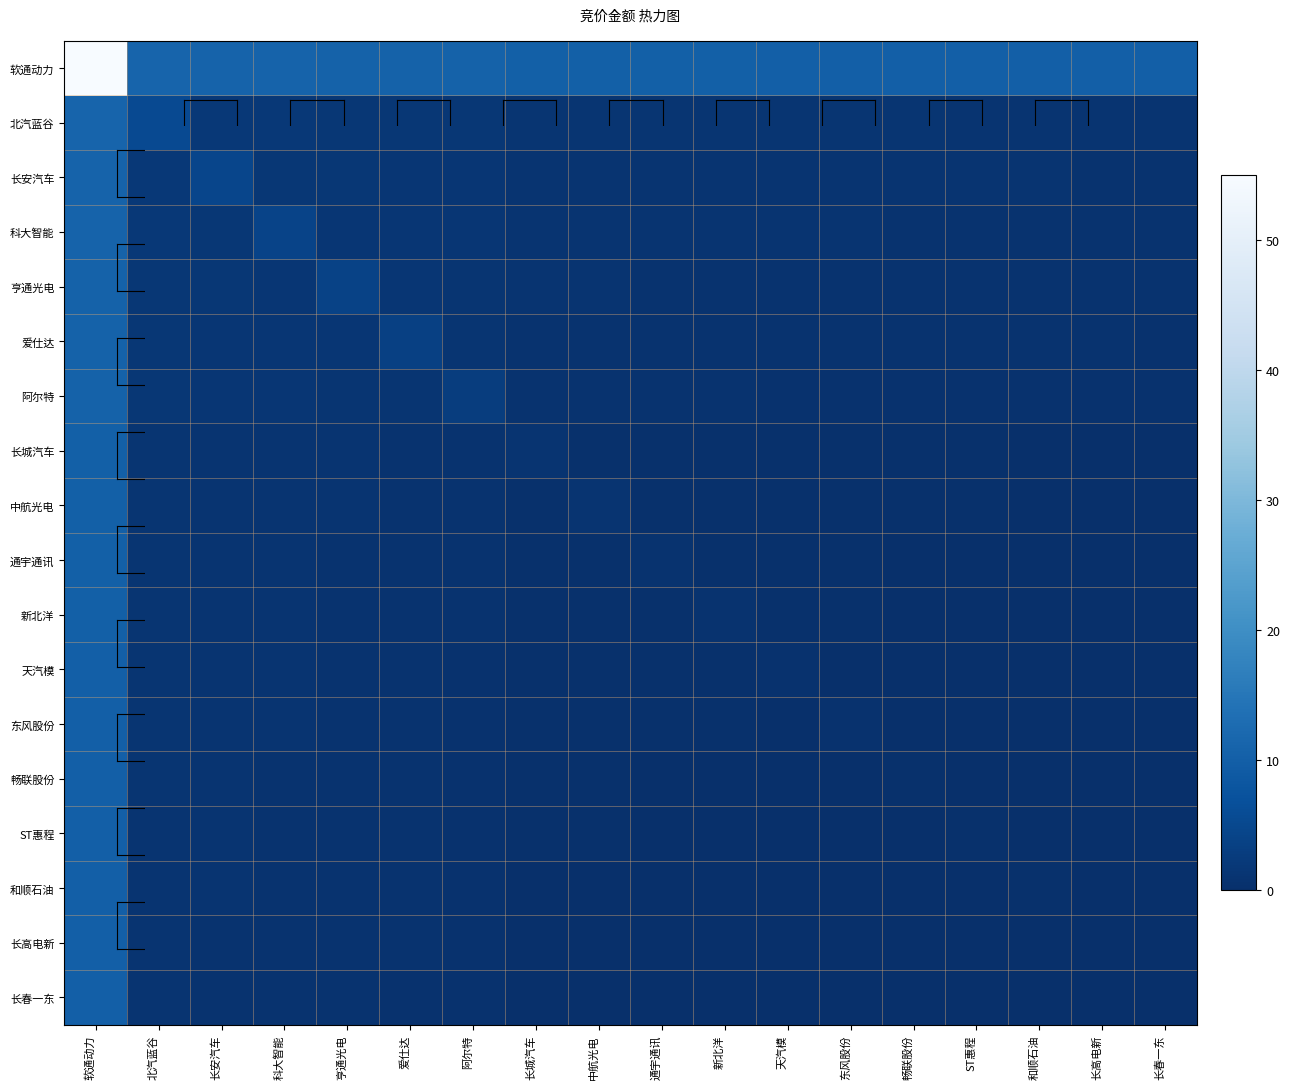

Reading left to right, what are all the values shown in this chart?

软通动力: 软通动力=55.0	北汽蓝谷=11.0	长安汽车=10.8	科大智能=10.8	亨通光电=10.7	爱仕达=10.6	阿尔特=10.5	长城汽车=10.2	中航光电=10.2	通宇通讯=10.1	新北洋=10.1	天汽模=10.1	东风股份=10.1	畅联股份=10.1	ST惠程=10.1	和顺石油=10.0	长高电新=10.0	长春一东=10.0
北汽蓝谷: 软通动力=11.0	北汽蓝谷=5.6	长安汽车=1.8	科大智能=1.8	亨通光电=1.7	爱仕达=1.6	阿尔特=1.5	长城汽车=1.2	中航光电=1.2	通宇通讯=1.2	新北洋=1.1	天汽模=1.1	东风股份=1.1	畅联股份=1.1	ST惠程=1.1	和顺石油=1.1	长高电新=1.0	长春一东=1.0
长安汽车: 软通动力=10.8	北汽蓝谷=1.8	长安汽车=4.5	科大智能=1.6	亨通光电=1.5	爱仕达=1.5	阿尔特=1.4	长城汽车=1.0	中航光电=1.0	通宇通讯=1.0	新北洋=0.9	天汽模=0.9	东风股份=0.9	畅联股份=0.9	ST惠程=0.9	和顺石油=0.9	长高电新=0.9	长春一东=0.8
科大智能: 软通动力=10.8	北汽蓝谷=1.8	长安汽车=1.6	科大智能=4.3	亨通光电=1.5	爱仕达=1.4	阿尔特=1.3	长城汽车=0.9	中航光电=0.9	通宇通讯=0.9	新北洋=0.9	天汽模=0.9	东风股份=0.9	畅联股份=0.8	ST惠程=0.8	和顺石油=0.8	长高电新=0.8	长春一东=0.8
亨通光电: 软通动力=10.7	北汽蓝谷=1.7	长安汽车=1.5	科大智能=1.5	亨通光电=3.9	爱仕达=1.3	阿尔特=1.2	长城汽车=0.9	中航光电=0.9	通宇通讯=0.9	新北洋=0.8	天汽模=0.8	东风股份=0.8	畅联股份=0.8	ST惠程=0.8	和顺石油=0.8	长高电新=0.7	长春一东=0.7
爱仕达: 软通动力=10.6	北汽蓝谷=1.6	长安汽车=1.5	科大智能=1.4	亨通光电=1.3	爱仕达=3.5	阿尔特=1.2	长城汽车=0.8	中航光电=0.8	通宇通讯=0.8	新北洋=0.8	天汽模=0.7	东风股份=0.7	畅联股份=0.7	ST惠程=0.7	和顺石油=0.7	长高电新=0.7	长春一东=0.6
阿尔特: 软通动力=10.5	北汽蓝谷=1.5	长安汽车=1.4	科大智能=1.3	亨通光电=1.2	爱仕达=1.2	阿尔特=2.9	长城汽车=0.7	中航光电=0.7	通宇通讯=0.7	新北洋=0.7	天汽模=0.6	东风股份=0.6	畅联股份=0.6	ST惠程=0.6	和顺石油=0.6	长高电新=0.6	长春一东=0.5
长城汽车: 软通动力=10.2	北汽蓝谷=1.2	长安汽车=1.0	科大智能=0.9	亨通光电=0.9	爱仕达=0.8	阿尔特=0.7	长城汽车=0.9	中航光电=0.3	通宇通讯=0.3	新北洋=0.3	天汽模=0.3	东风股份=0.3	畅联股份=0.2	ST惠程=0.2	和顺石油=0.2	长高电新=0.2	长春一东=0.2
中航光电: 软通动力=10.2	北汽蓝谷=1.2	长安汽车=1.0	科大智能=0.9	亨通光电=0.9	爱仕达=0.8	阿尔特=0.7	长城汽车=0.3	中航光电=0.9	通宇通讯=0.3	新北洋=0.3	天汽模=0.3	东风股份=0.3	畅联股份=0.2	ST惠程=0.2	和顺石油=0.2	长高电新=0.2	长春一东=0.2
通宇通讯: 软通动力=10.1	北汽蓝谷=1.2	长安汽车=1.0	科大智能=0.9	亨通光电=0.9	爱仕达=0.8	阿尔特=0.7	长城汽车=0.3	中航光电=0.3	通宇通讯=0.8	新北洋=0.3	天汽模=0.2	东风股份=0.2	畅联股份=0.2	ST惠程=0.2	和顺石油=0.2	长高电新=0.2	长春一东=0.2
新北洋: 软通动力=10.1	北汽蓝谷=1.1	长安汽车=0.9	科大智能=0.9	亨通光电=0.8	爱仕达=0.8	阿尔特=0.7	长城汽车=0.3	中航光电=0.3	通宇通讯=0.3	新北洋=0.7	天汽模=0.2	东风股份=0.2	畅联股份=0.2	ST惠程=0.2	和顺石油=0.2	长高电新=0.2	长春一东=0.1
天汽模: 软通动力=10.1	北汽蓝谷=1.1	长安汽车=0.9	科大智能=0.9	亨通光电=0.8	爱仕达=0.7	阿尔特=0.6	长城汽车=0.3	中航光电=0.3	通宇通讯=0.2	新北洋=0.2	天汽模=0.5	东风股份=0.2	畅联股份=0.2	ST惠程=0.2	和顺石油=0.1	长高电新=0.1	长春一东=0.1
东风股份: 软通动力=10.1	北汽蓝谷=1.1	长安汽车=0.9	科大智能=0.9	亨通光电=0.8	爱仕达=0.7	阿尔特=0.6	长城汽车=0.3	中航光电=0.3	通宇通讯=0.2	新北洋=0.2	天汽模=0.2	东风股份=0.5	畅联股份=0.2	ST惠程=0.2	和顺石油=0.1	长高电新=0.1	长春一东=0.1
畅联股份: 软通动力=10.1	北汽蓝谷=1.1	长安汽车=0.9	科大智能=0.8	亨通光电=0.8	爱仕达=0.7	阿尔特=0.6	长城汽车=0.2	中航光电=0.2	通宇通讯=0.2	新北洋=0.2	天汽模=0.2	东风股份=0.2	畅联股份=0.4	ST惠程=0.1	和顺石油=0.1	长高电新=0.1	长春一东=0.1
ST惠程: 软通动力=10.1	北汽蓝谷=1.1	长安汽车=0.9	科大智能=0.8	亨通光电=0.8	爱仕达=0.7	阿尔特=0.6	长城汽车=0.2	中航光电=0.2	通宇通讯=0.2	新北洋=0.2	天汽模=0.2	东风股份=0.2	畅联股份=0.1	ST惠程=0.3	和顺石油=0.1	长高电新=0.1	长春一东=0.1
和顺石油: 软通动力=10.0	北汽蓝谷=1.1	长安汽车=0.9	科大智能=0.8	亨通光电=0.8	爱仕达=0.7	阿尔特=0.6	长城汽车=0.2	中航光电=0.2	通宇通讯=0.2	新北洋=0.2	天汽模=0.1	东风股份=0.1	畅联股份=0.1	ST惠程=0.1	和顺石油=0.2	长高电新=0.1	长春一东=0.1
长高电新: 软通动力=10.0	北汽蓝谷=1.0	长安汽车=0.9	科大智能=0.8	亨通光电=0.7	爱仕达=0.7	阿尔特=0.6	长城汽车=0.2	中航光电=0.2	通宇通讯=0.2	新北洋=0.2	天汽模=0.1	东风股份=0.1	畅联股份=0.1	ST惠程=0.1	和顺石油=0.1	长高电新=0.2	长春一东=0.0
长春一东: 软通动力=10.0	北汽蓝谷=1.0	长安汽车=0.8	科大智能=0.8	亨通光电=0.7	爱仕达=0.6	阿尔特=0.5	长城汽车=0.2	中航光电=0.2	通宇通讯=0.2	新北洋=0.1	天汽模=0.1	东风股份=0.1	畅联股份=0.1	ST惠程=0.1	和顺石油=0.1	长高电新=0.0	长春一东=0.1